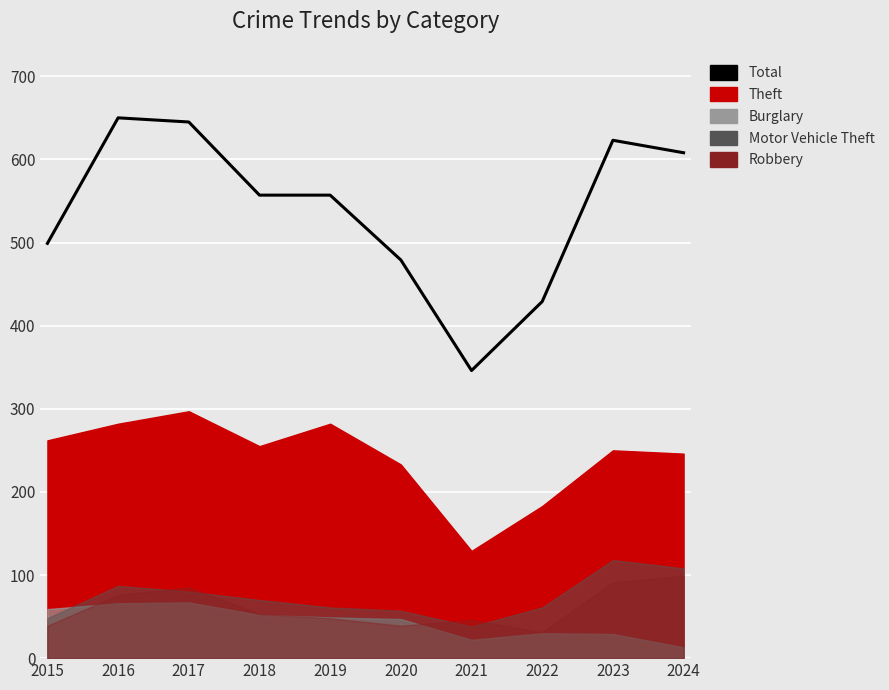

At which label is the value closest to 498?

2015